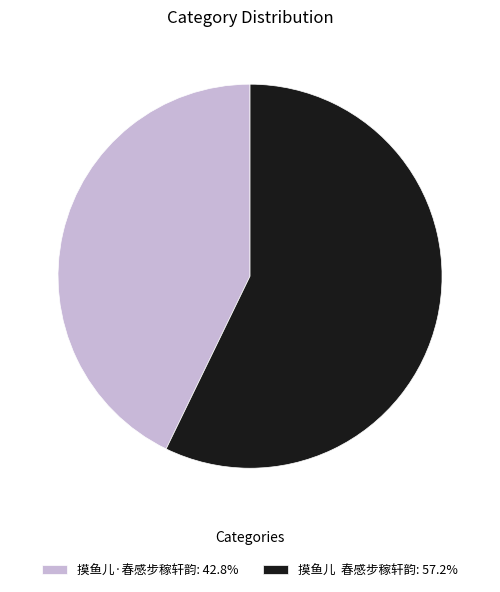

Combined, do 摸鱼儿 春感步稼轩韵: 57.2% and 摸鱼儿·春感步稼轩韵: 42.8% account for over 50%?

Yes